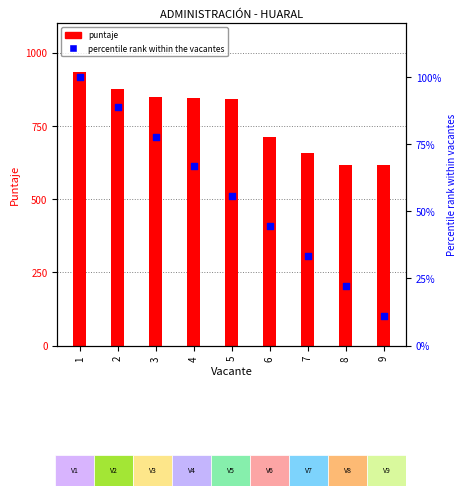

Which series contains the highest Y value?

puntaje